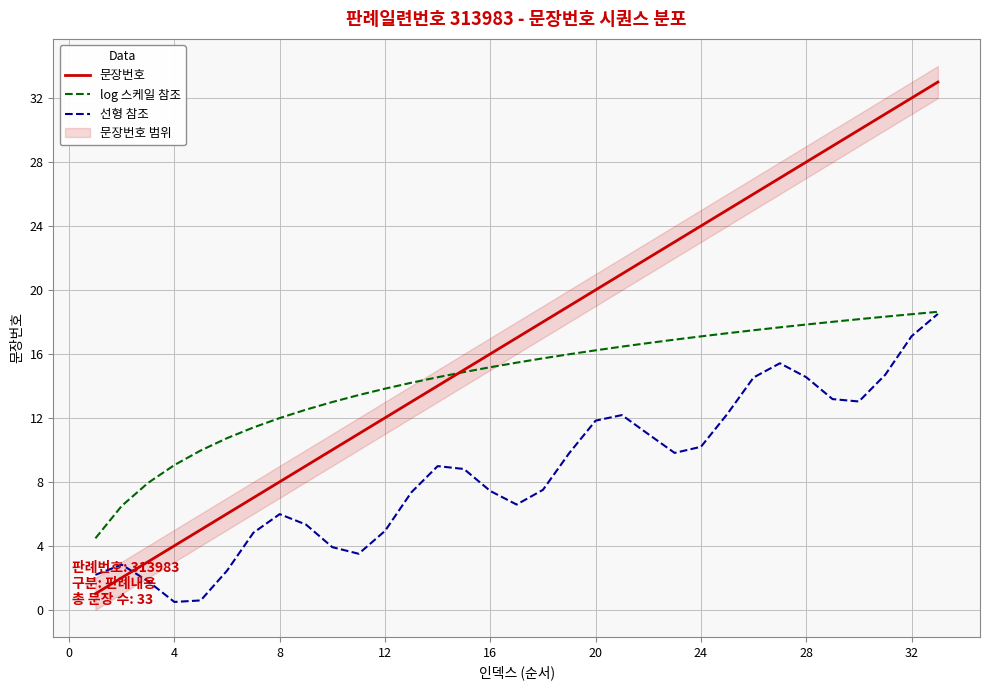

The log 스케일 참조 series shows 24.2 at 32. True or false?

False